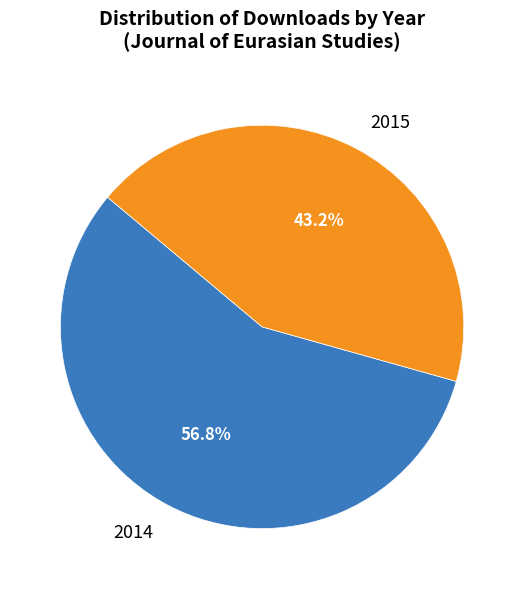

Rank the categories by value from highest to lowest.

2014, 2015